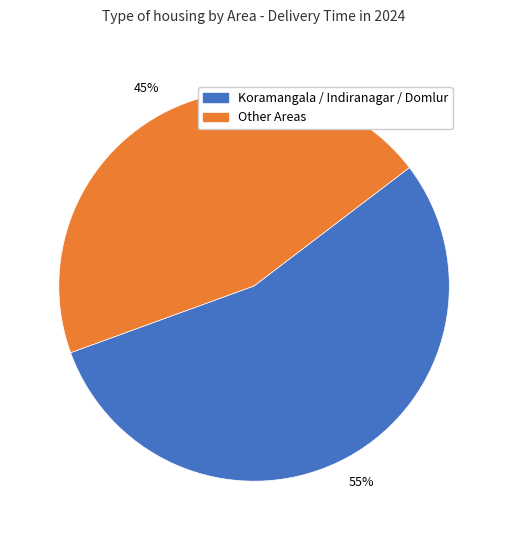

Does any single category account for the majority?

Yes